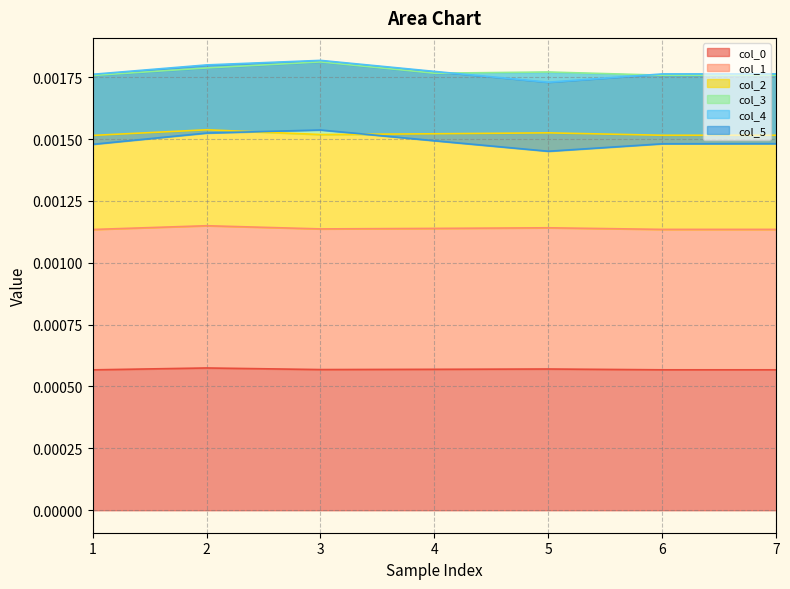

How many data points does each series have?

7